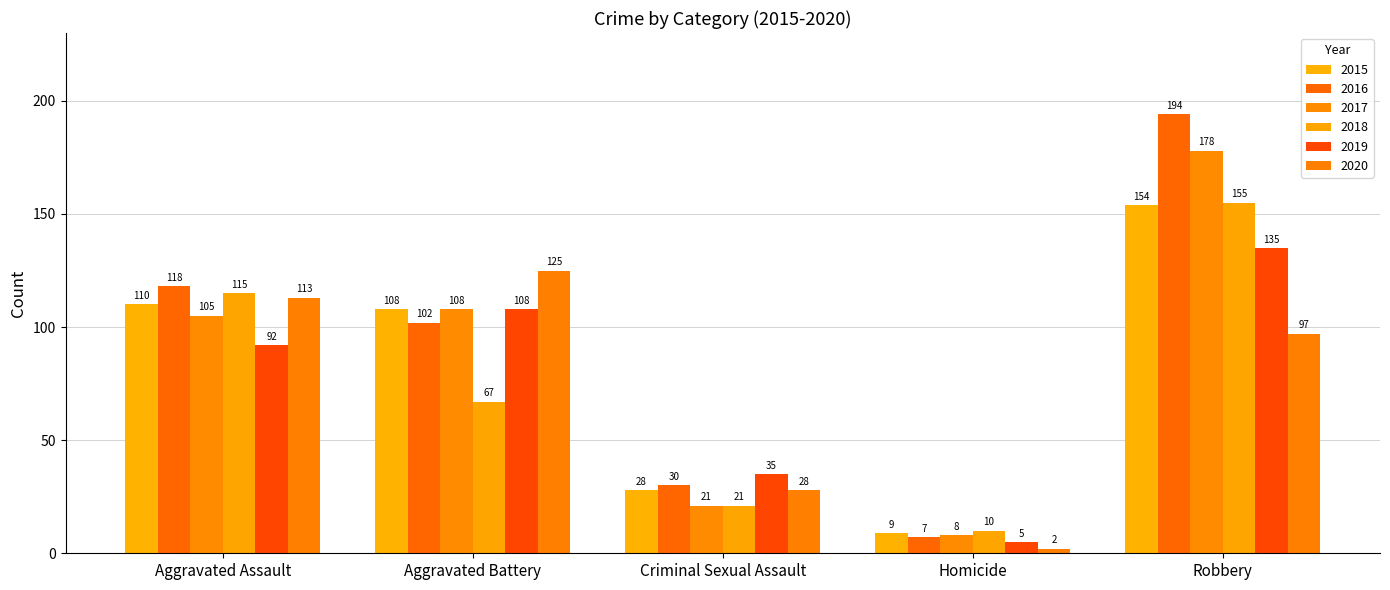

At which category is the sum across all series the highest?

Robbery